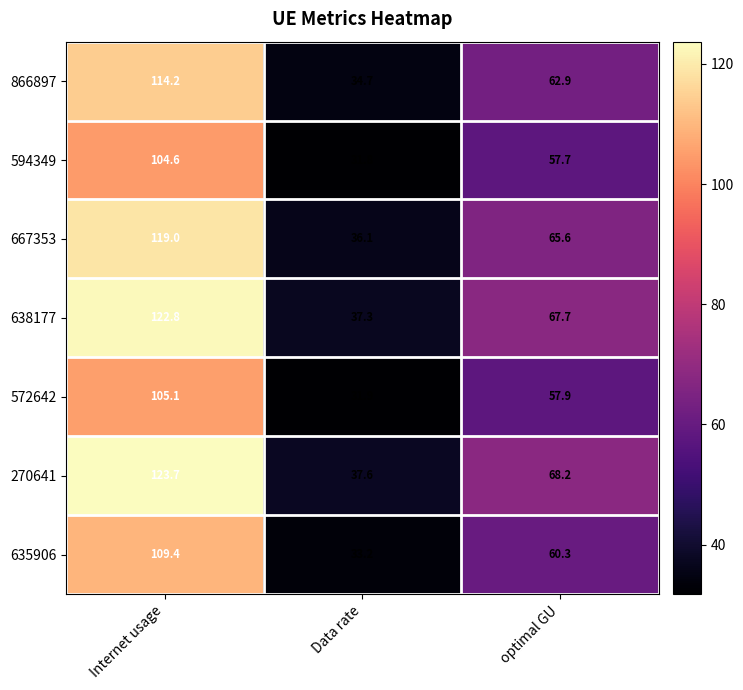

Is it true that 572642 equals 105.1 at Internet usage?

True